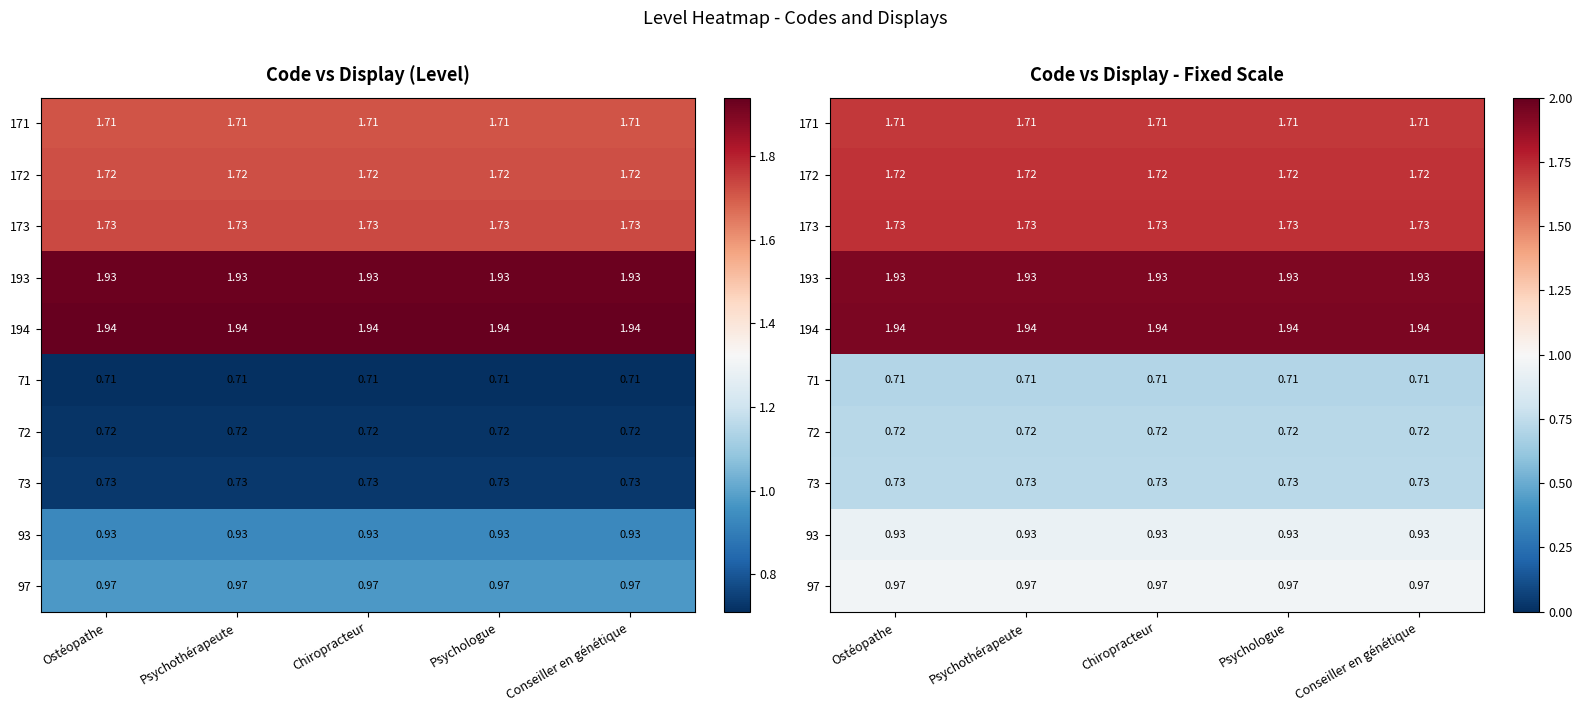

What is the sum of all 171 values?

8.6